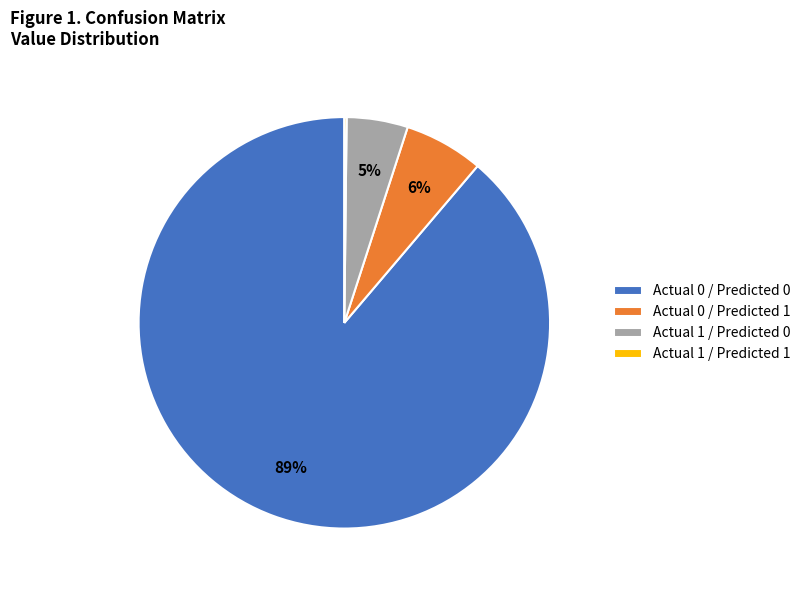

To the nearest percent, what is the difference between the largest and smallest slice percentages?

89%